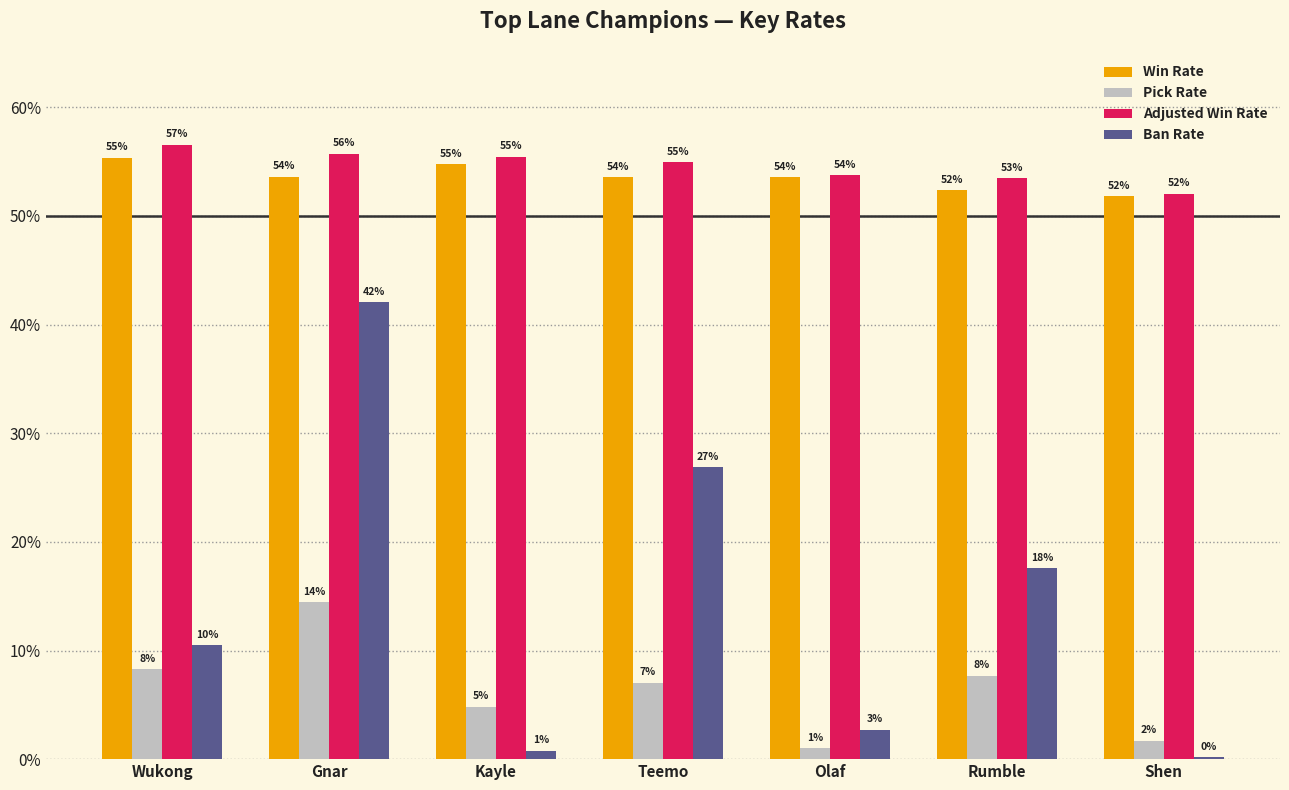

Does the chart contain stacked bars?

No